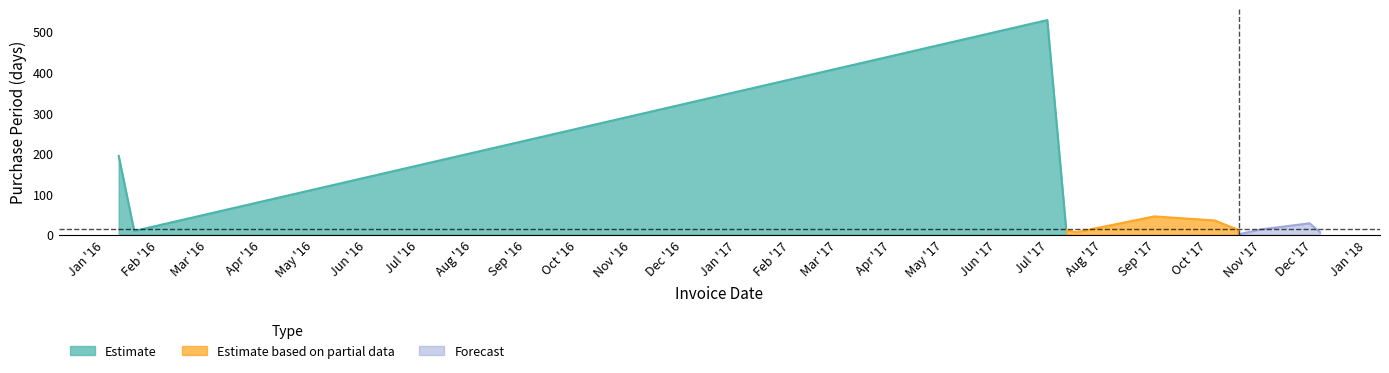

Reading left to right, extract all data points from this chart.

194	9	529	11	6	45	35	13	1	13	28	6